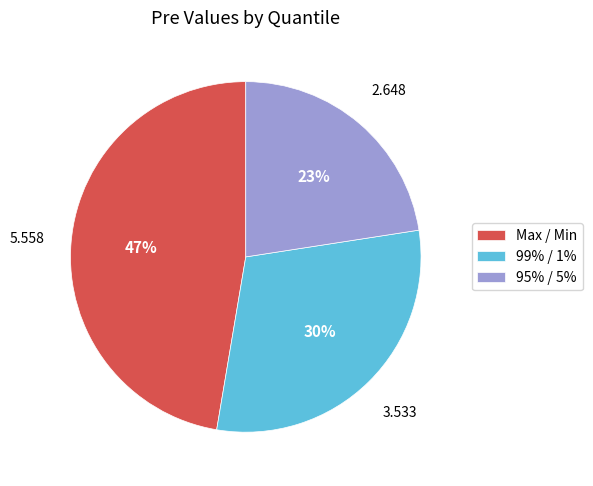

How many segments does this pie chart have?

3